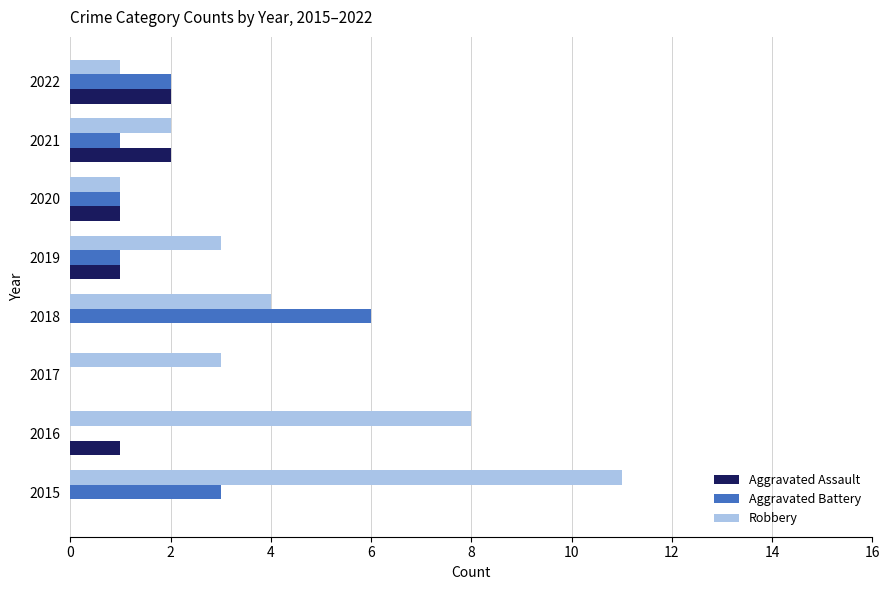

What is the sum of all Aggravated Battery values?

14